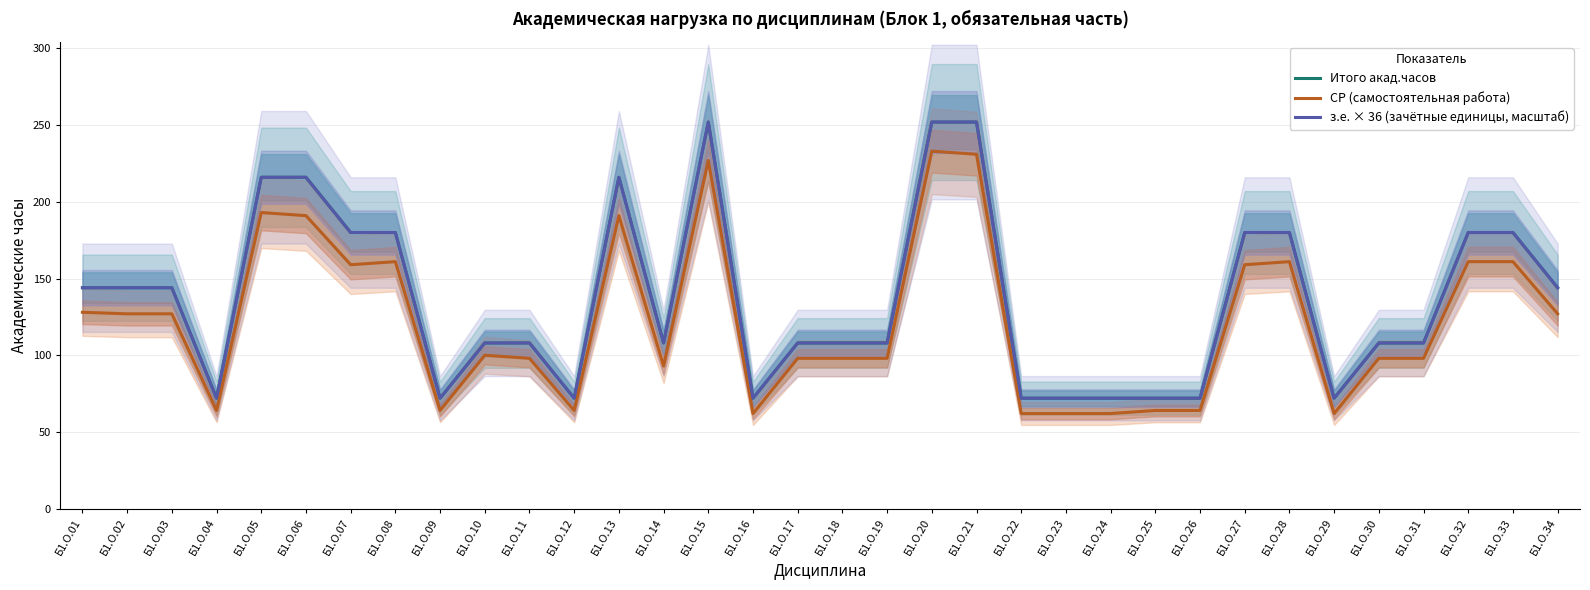

Rank the series at Б1.О.09 from lowest to highest value.

СР (самостоятельная работа), Итого акад.часов, з.е. × 36 (зачётные единицы, масштаб)